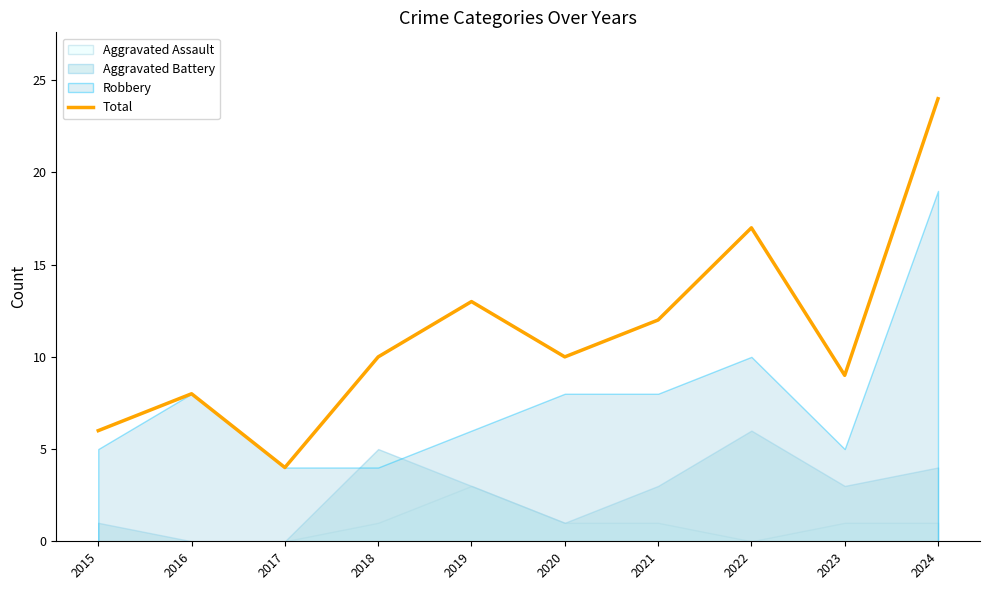

Between 2020 and 2023, which is larger?

2020